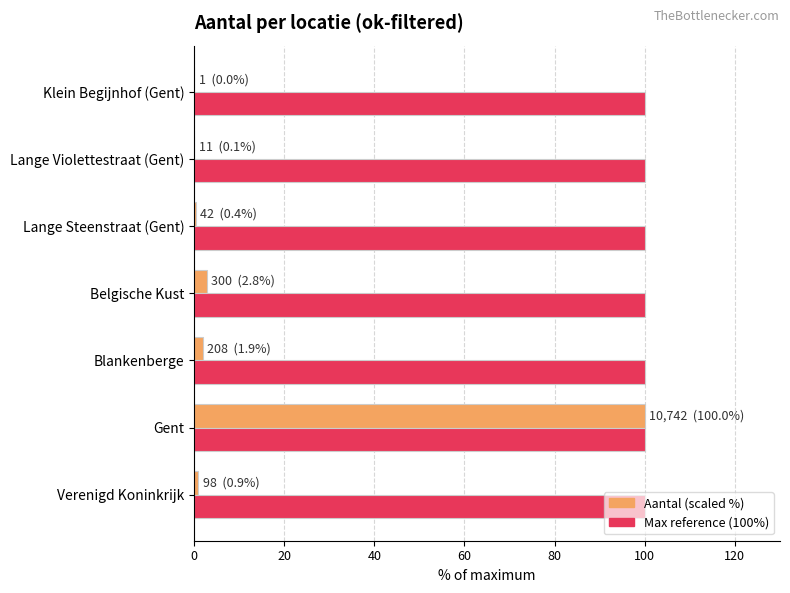

At which category is the sum across all series the highest?

Gent